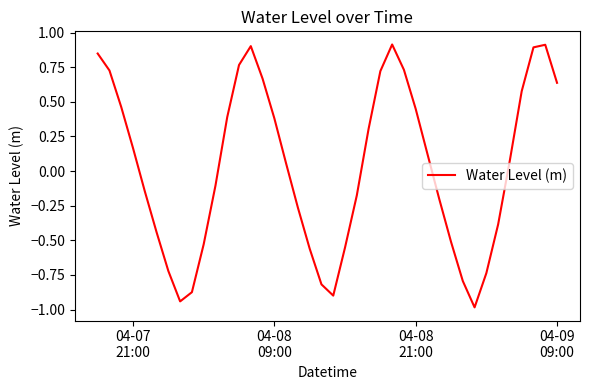

What is the smallest value displayed?

-1.0